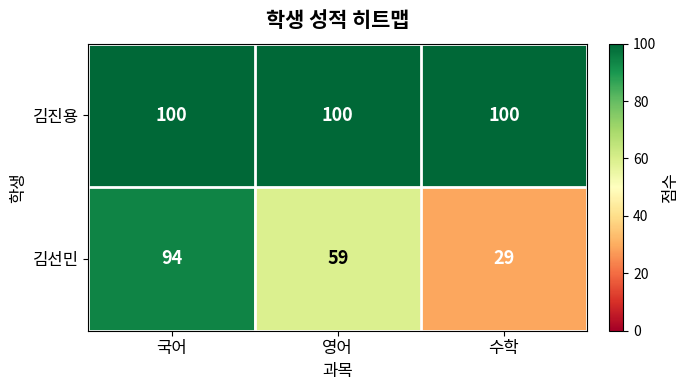

What is the minimum value shown in the chart?

29